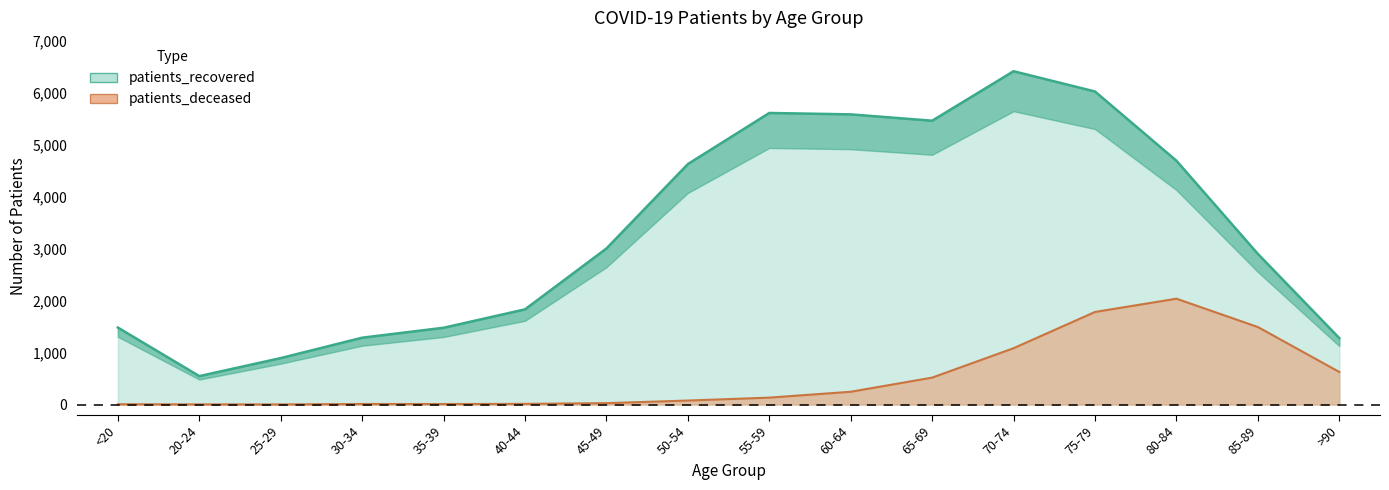

List the series in order of their overall mean, highest first.

patients_recovered, patients_deceased